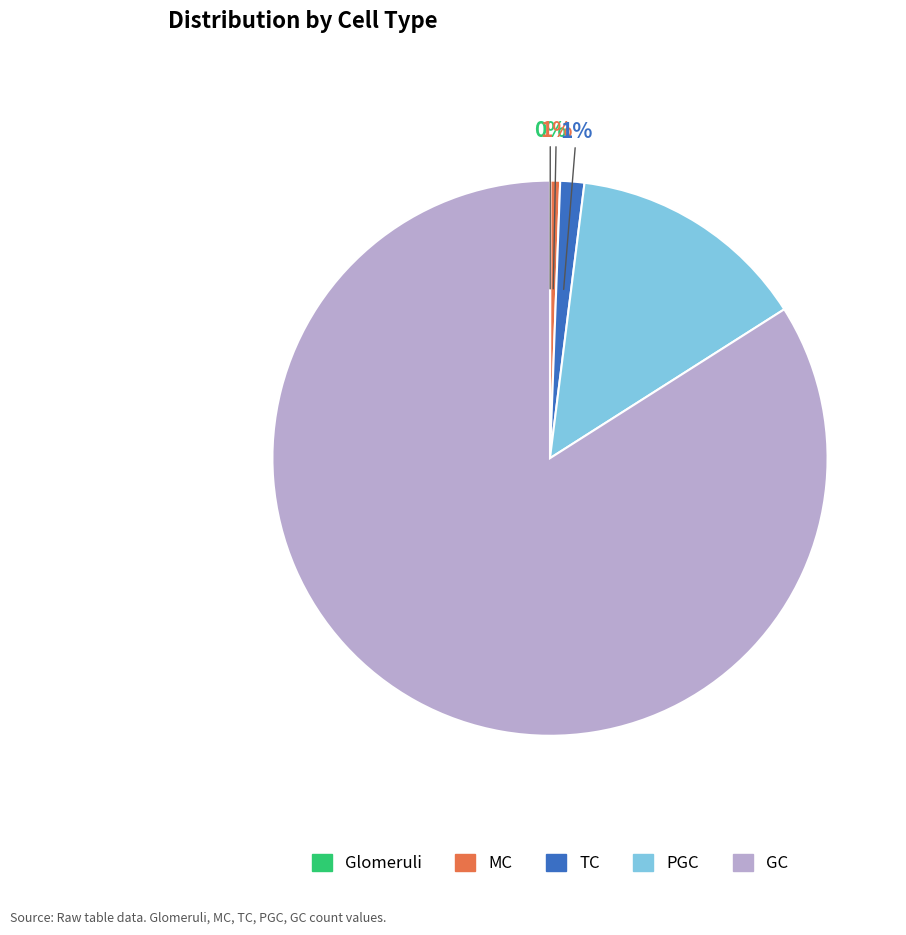

To the nearest percent, what is the average slice percentage?

20%